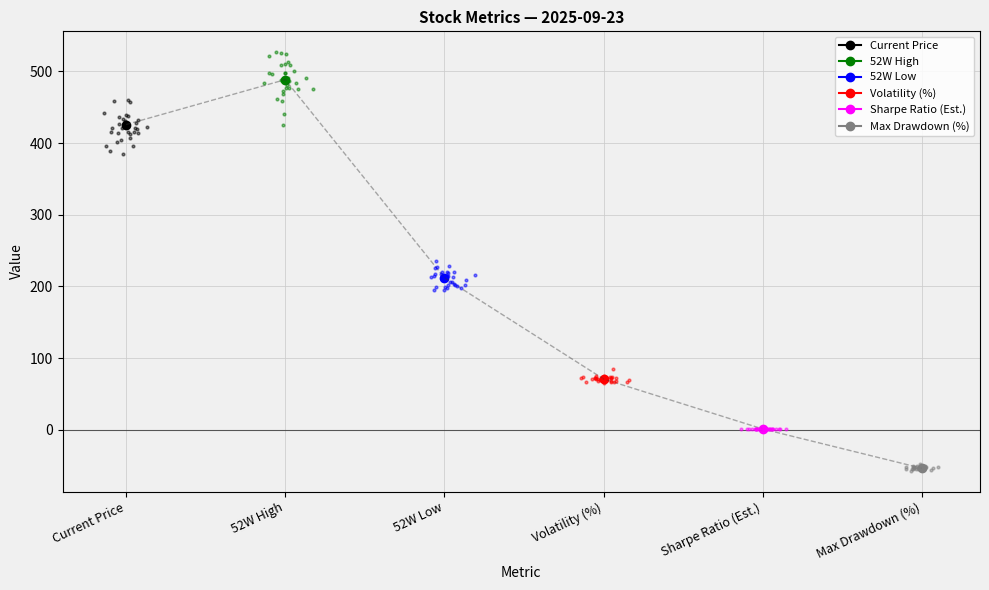

Which series has the largest Y range (max minus min)?

Current Price